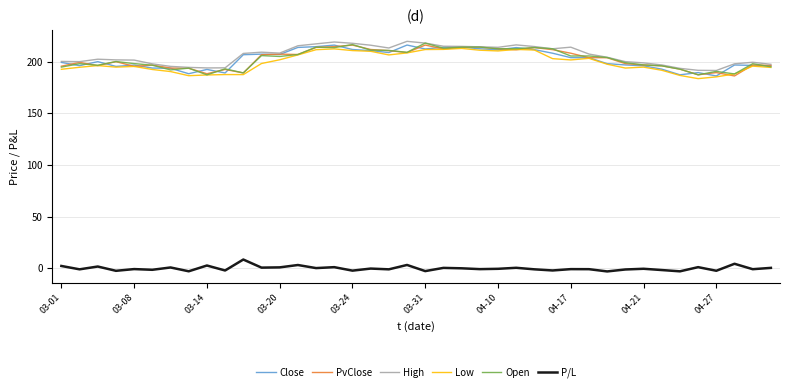

What is the lowest value of the Close series?

186.2